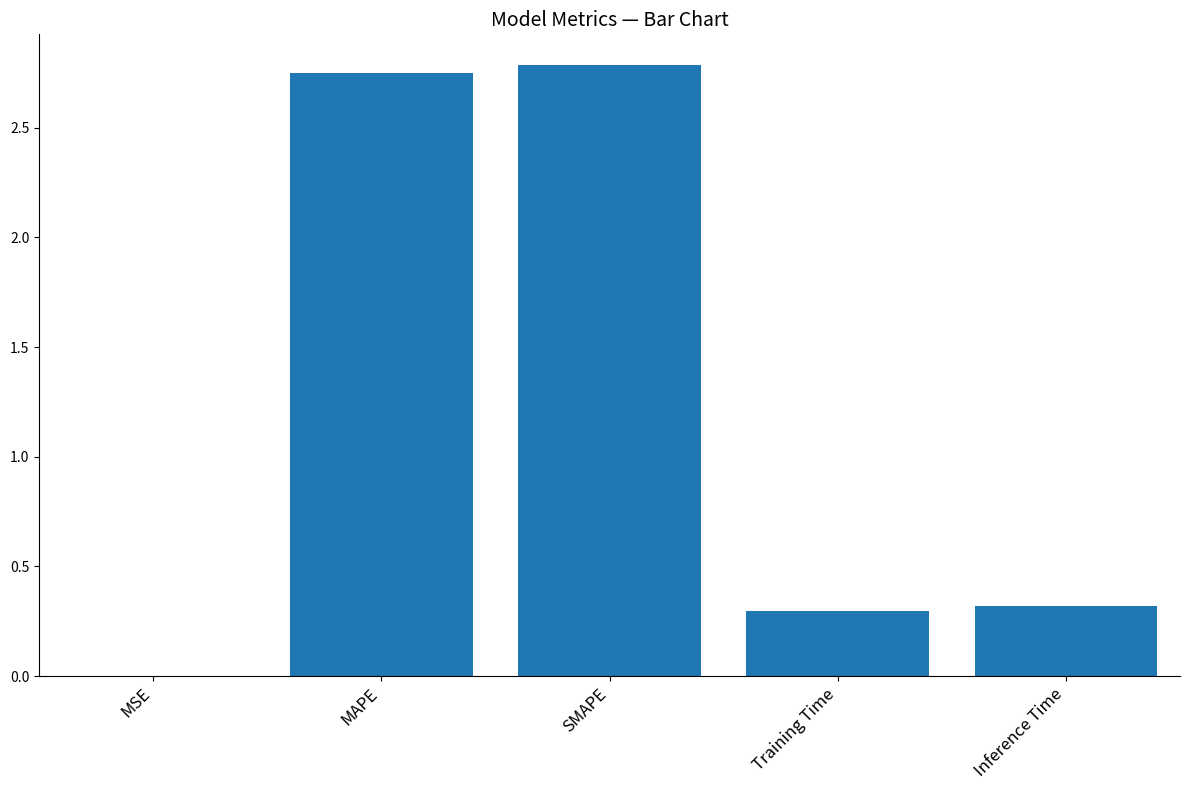

What is the change in value from SMAPE to Training Time?

-2.5